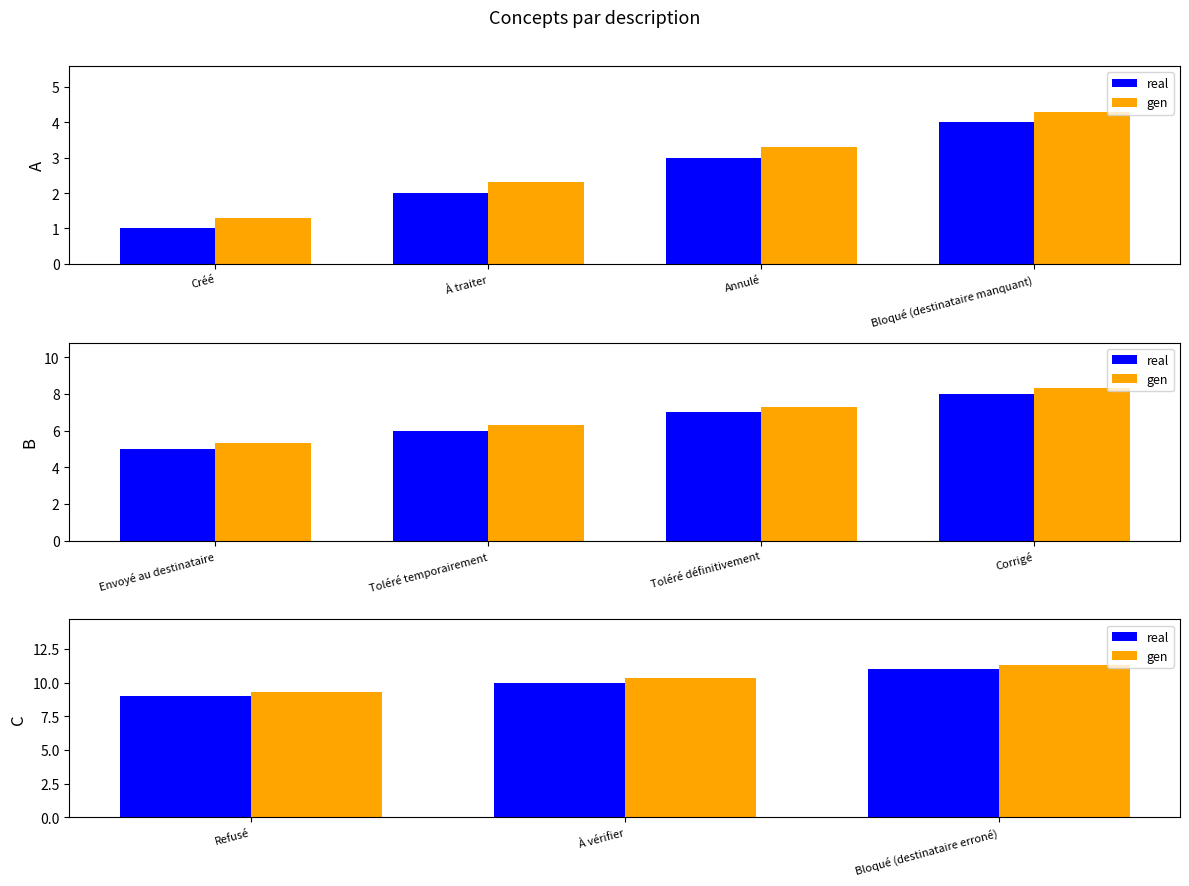

Between Refusé and Bloqué (destinataire erroné), which is larger?

Bloqué (destinataire erroné)